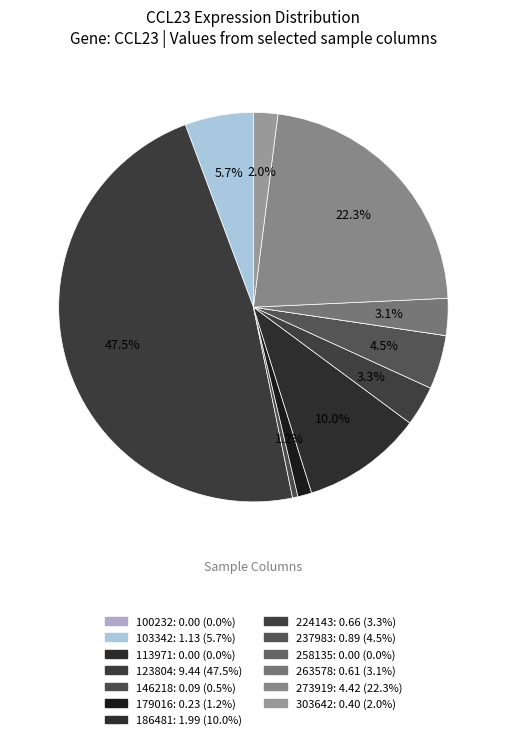

To the nearest percent, what is the difference between the largest and smallest slice percentages?

48%